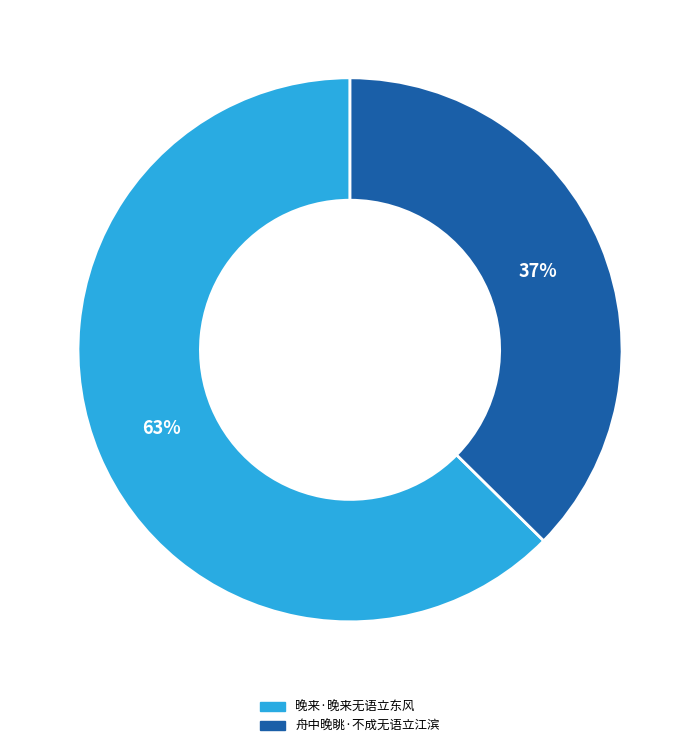

The 舟中晚眺·不成无语立江滨 slice represents 52% of the pie. True or false?

False